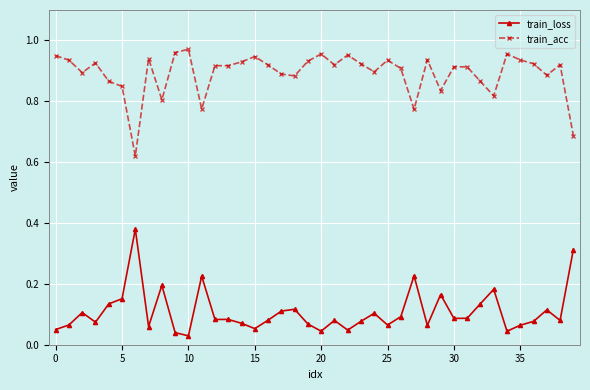

True or false: train_loss has more than 0 points higher than both neighbors.

True